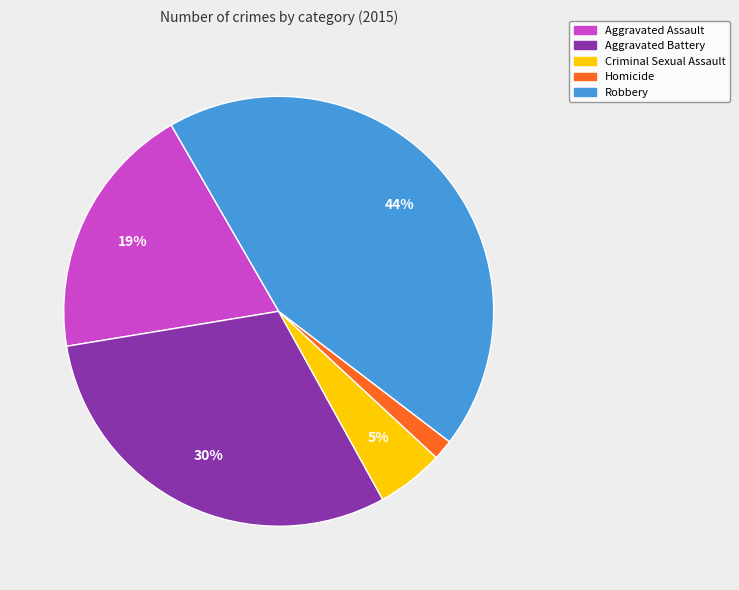

Which has a higher value, Aggravated Battery or Homicide?

Aggravated Battery